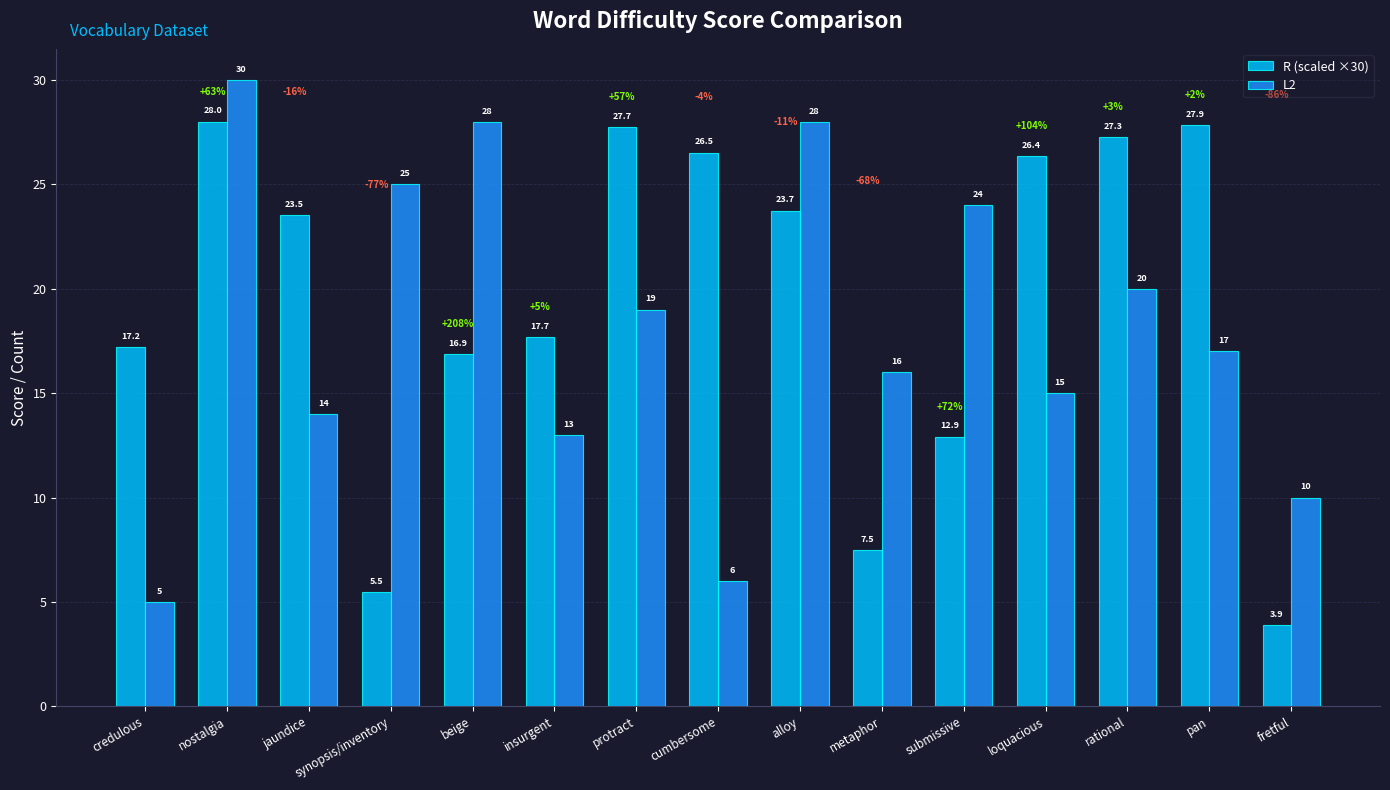

Rank the series by their maximum value, from lowest to highest.

R (scaled ×30), L2